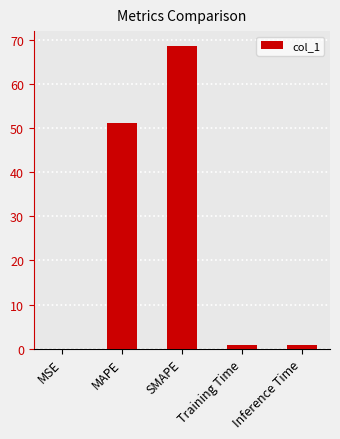

Which has a higher value, SMAPE or Inference Time?

SMAPE